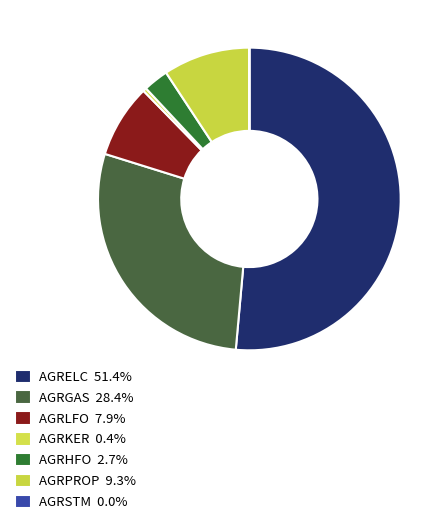

What portion of the pie excludes AGRELC?

48.6%